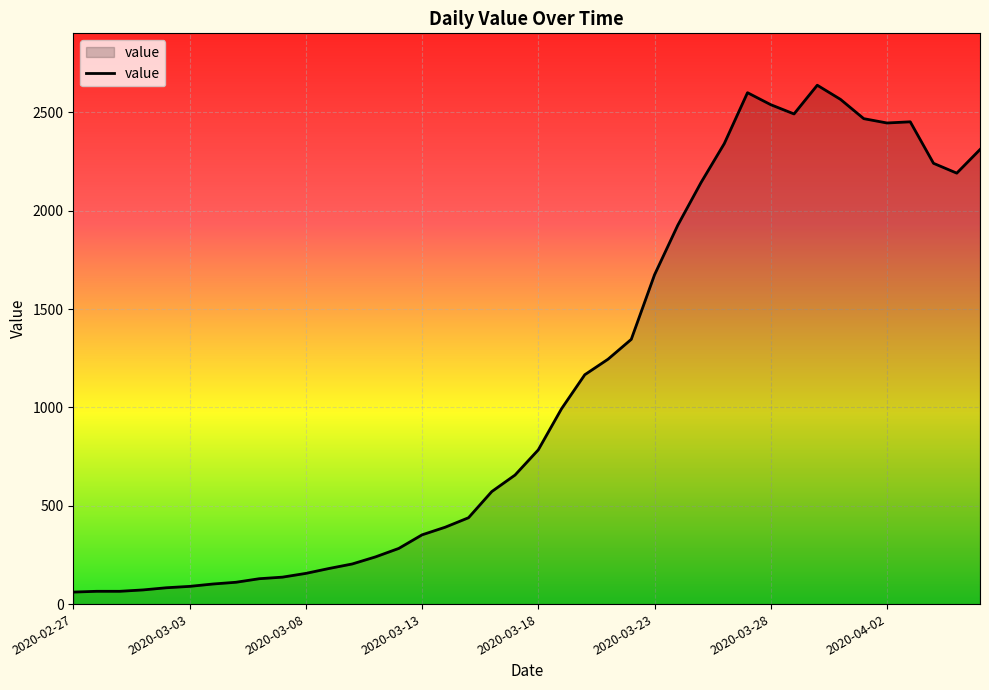

What is the difference between the maximum and minimum values?

2577